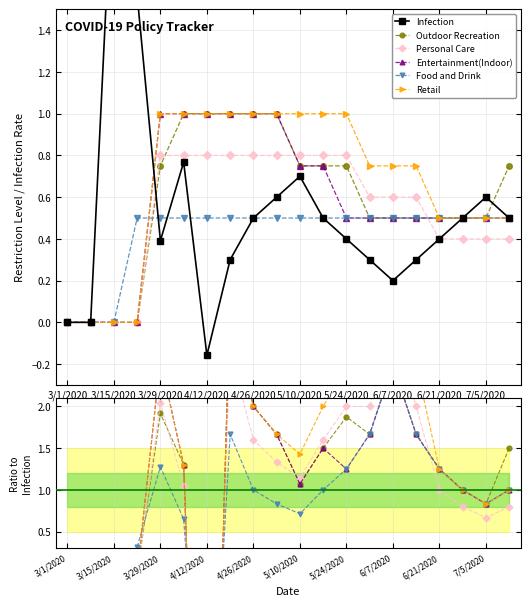

True or false: Food and Drink and Infection cross at least once.

True